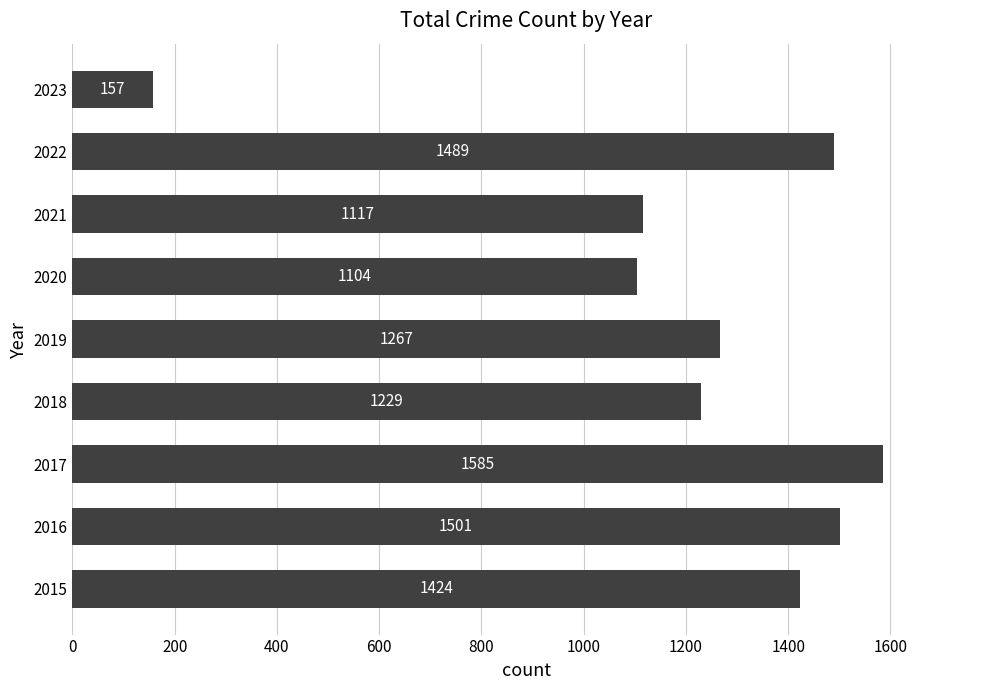

Rank the categories by value from lowest to highest.

2023, 2020, 2021, 2018, 2019, 2015, 2022, 2016, 2017